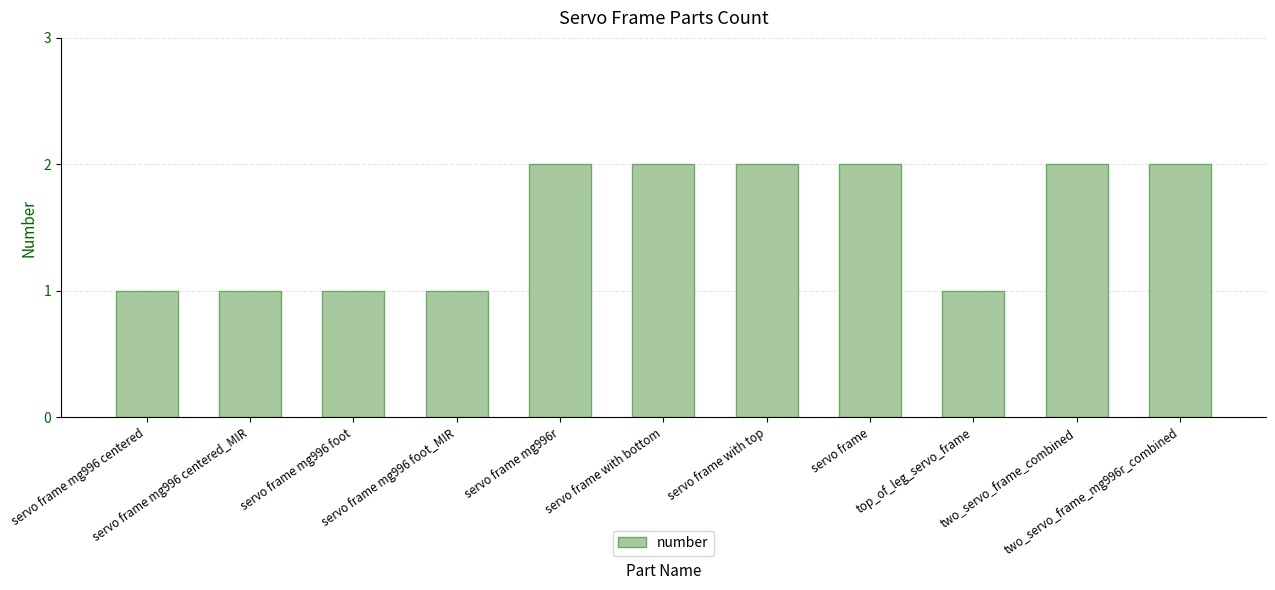

What is the ratio of the value at two_servo_frame_combined to the value at two_servo_frame_mg996r_combined?

1.0